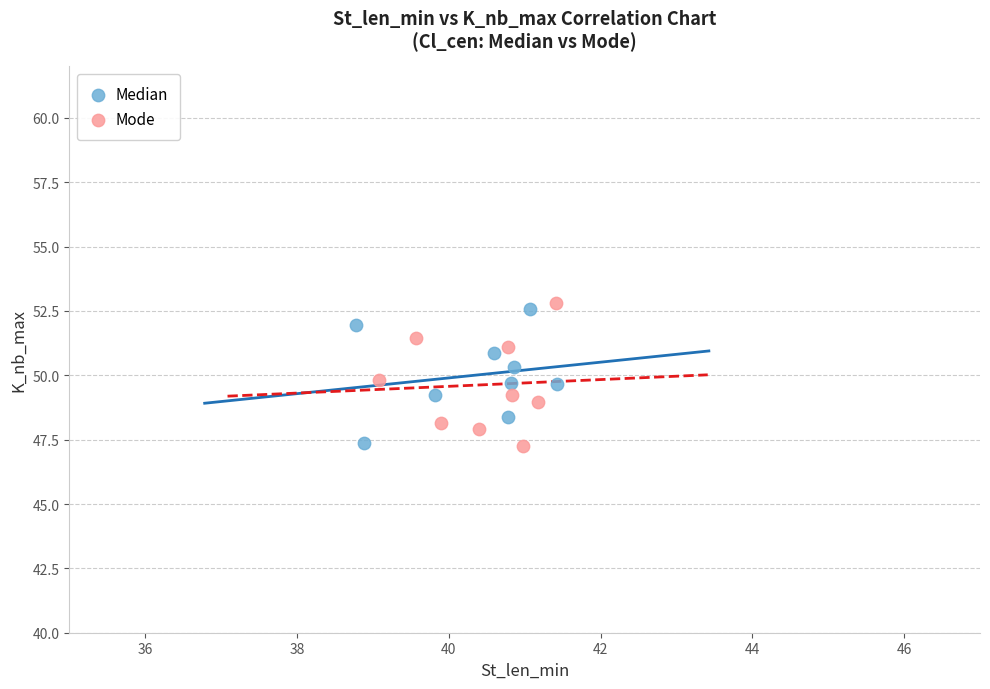

Which series has the widest spread of Y values?

Mode